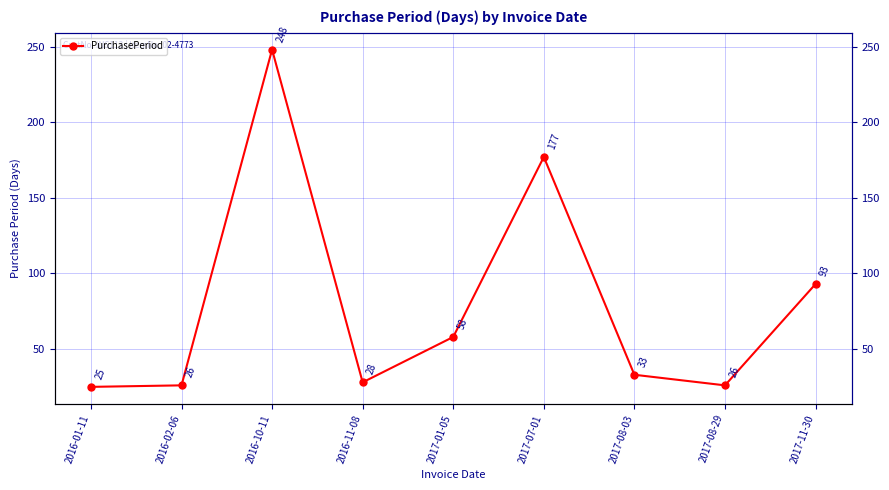

What is the smallest value displayed?

25